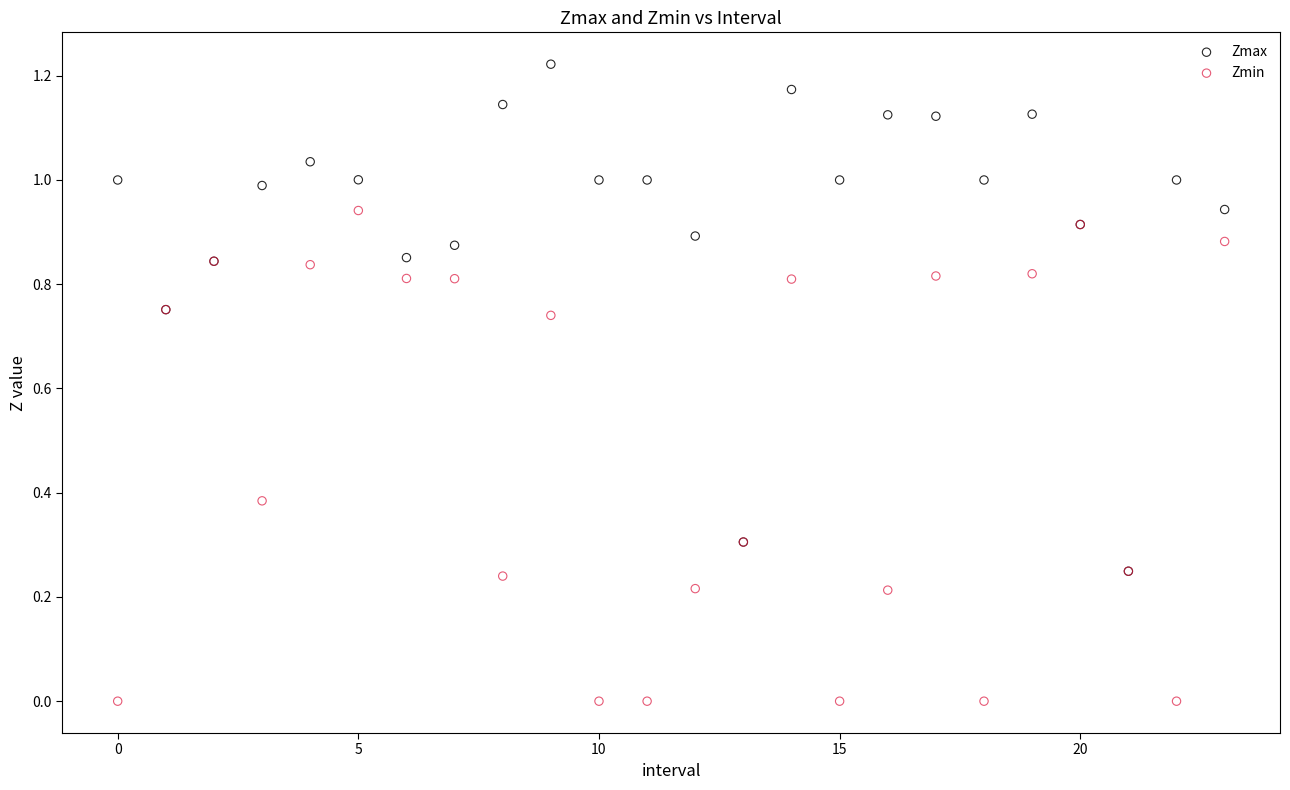

Which series has the largest Y range (max minus min)?

Zmax